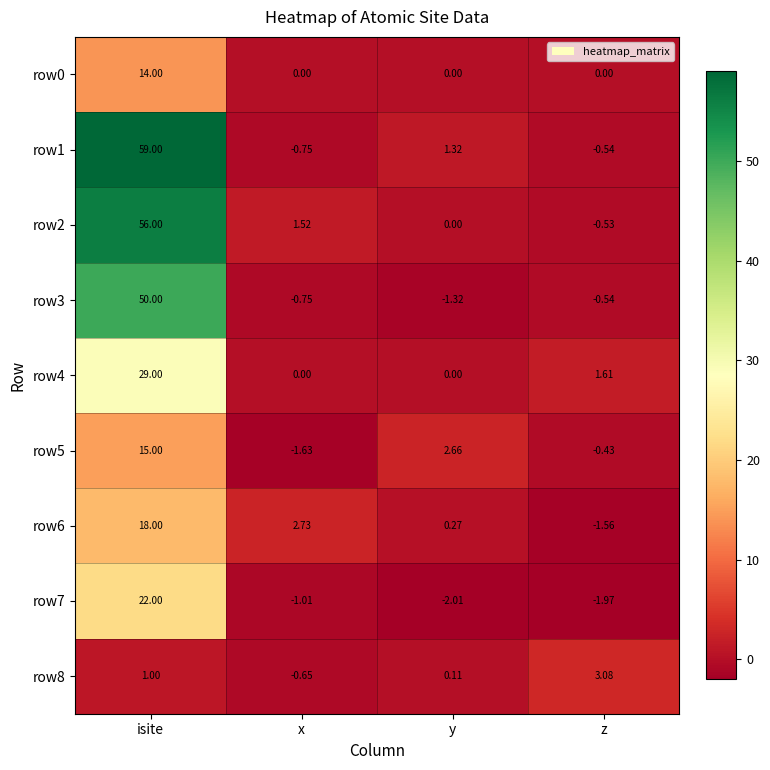

How many values in row3 are above zero?

1